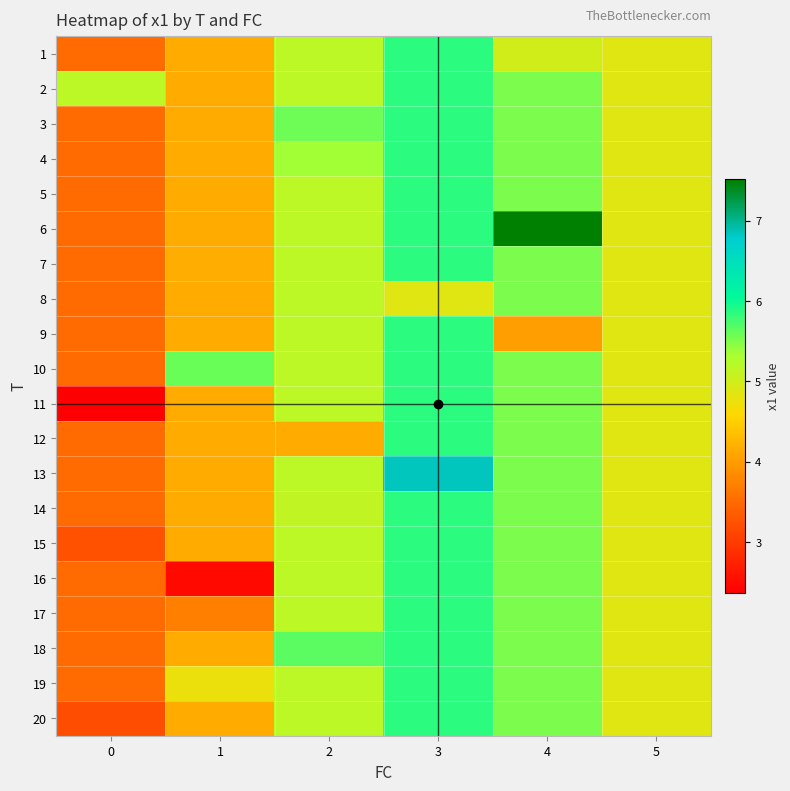

At which category is the sum across all series the highest?

3